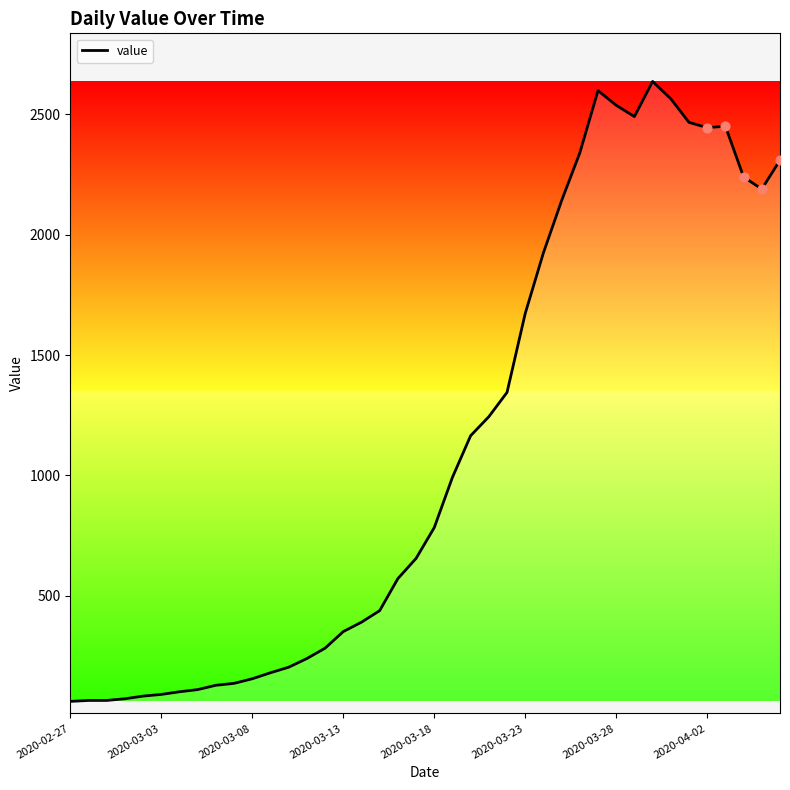

What is the difference between the maximum and minimum values?

2576